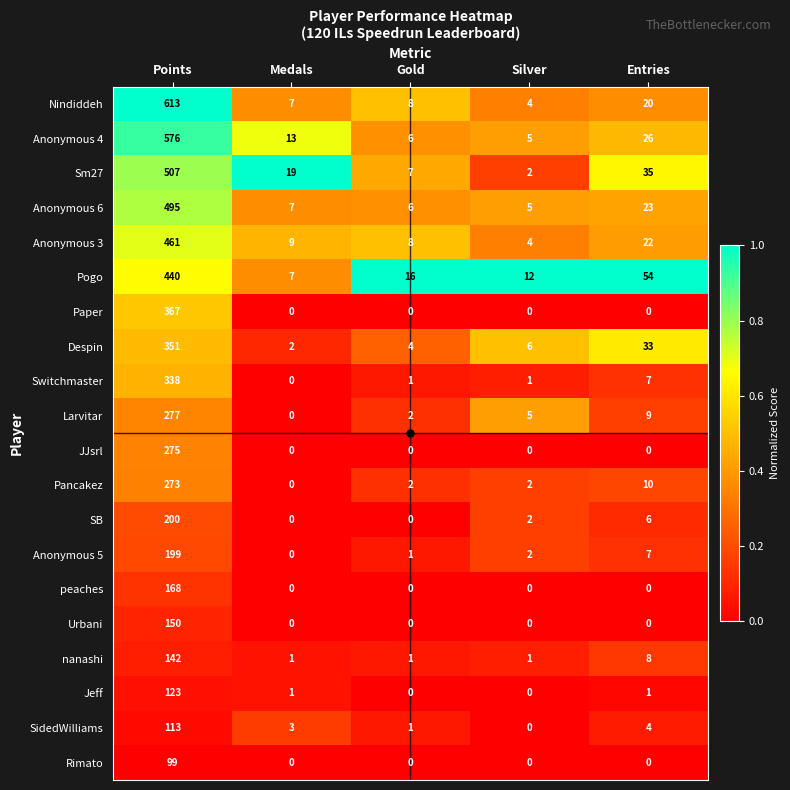

Read the Pogo value at Gold, to the nearest 10.

20